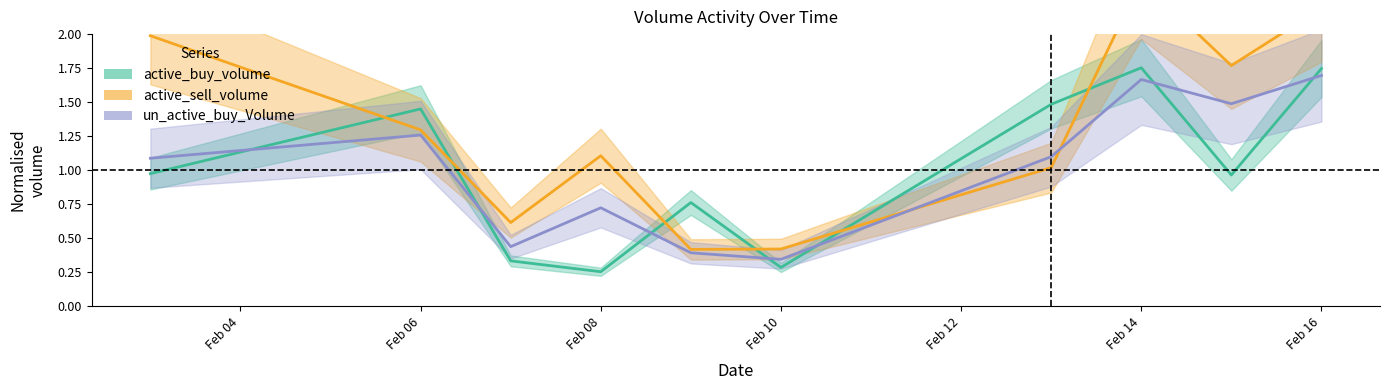

What is the spread (max minus min) of values at 2023-02-09?

0.4